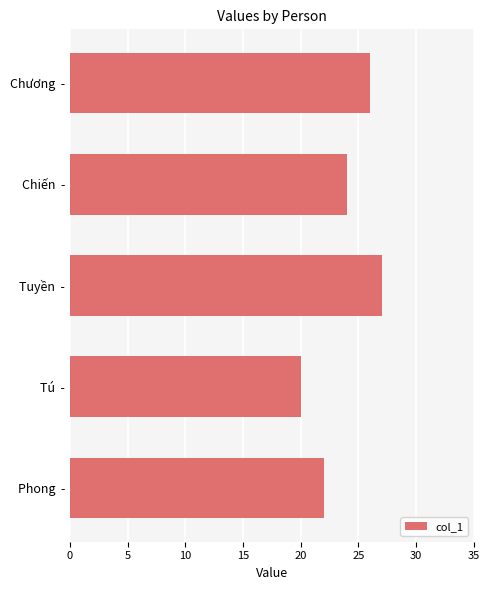

What is the greatest value displayed?

27